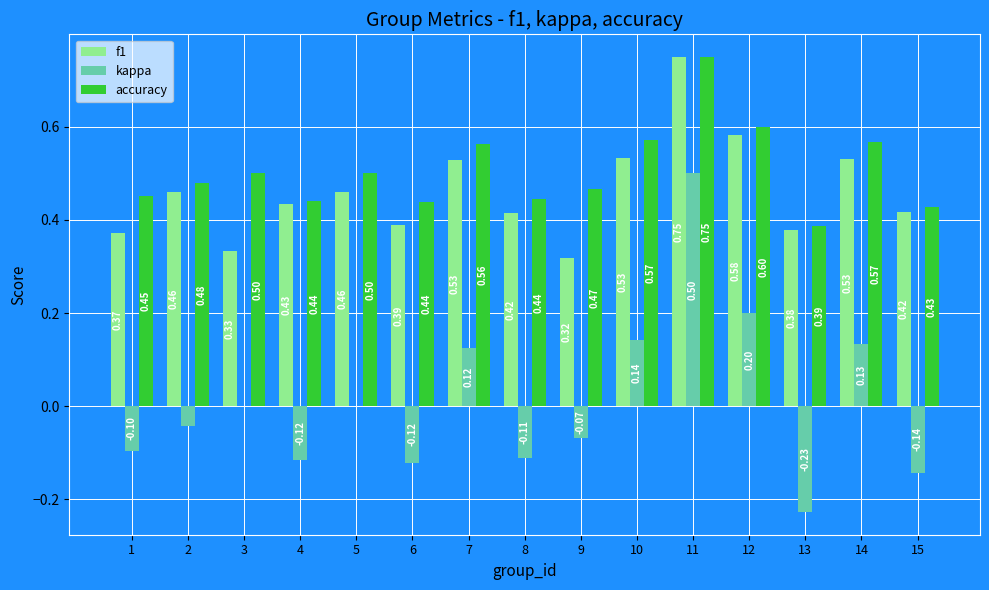

Which series changed the most between 10 and 11?

kappa